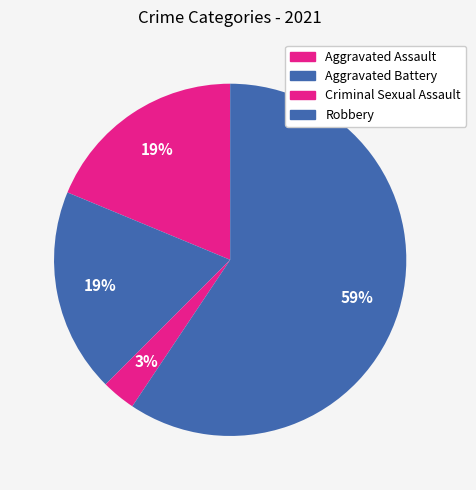

Is the sum of Criminal Sexual Assault and Aggravated Assault greater than half?

No